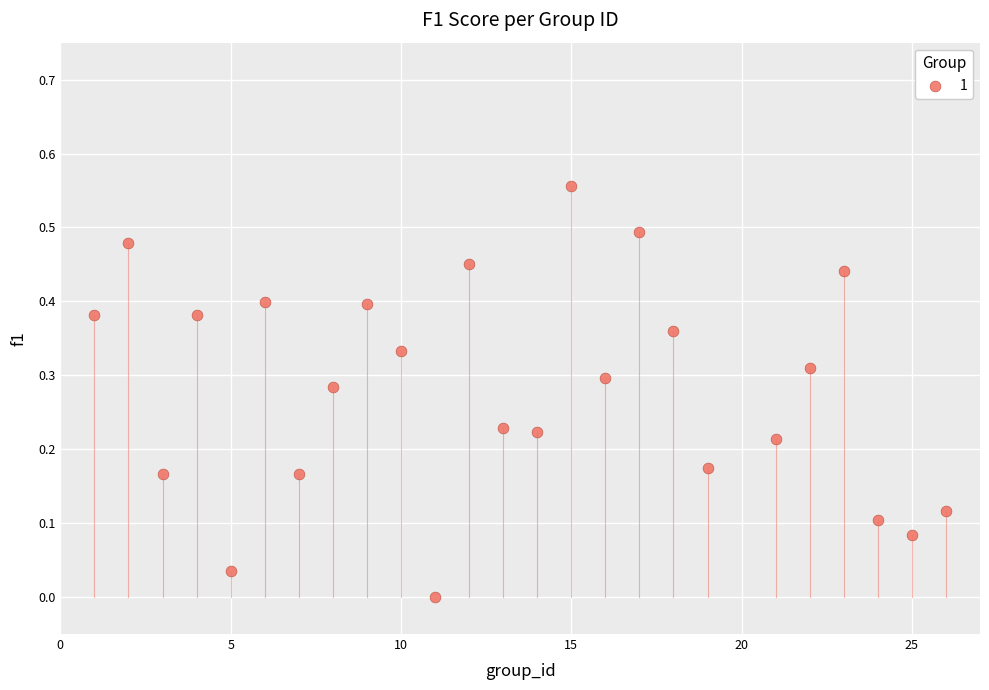

What is the range of X values (max minus min)?

25.0